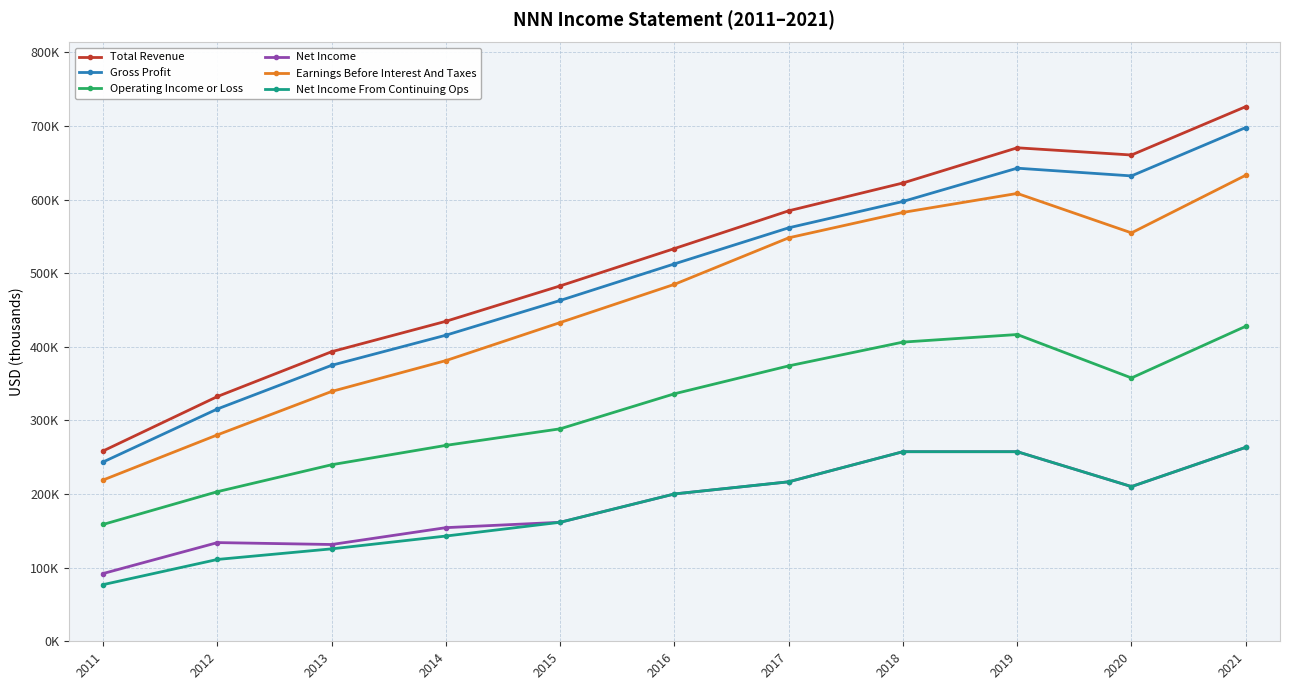

Between 2018 and 2014, which is larger?

2018